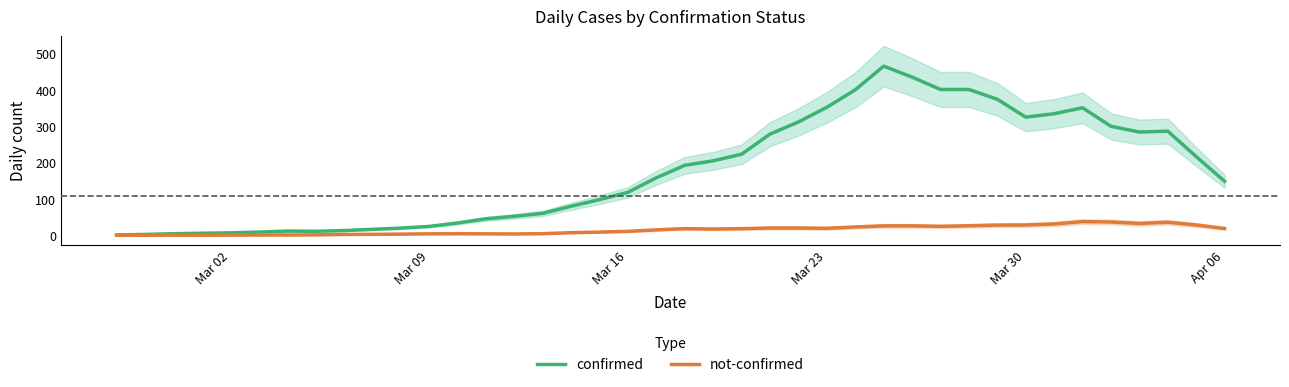

The not-confirmed series shows 4.0 at 8. True or false?

False